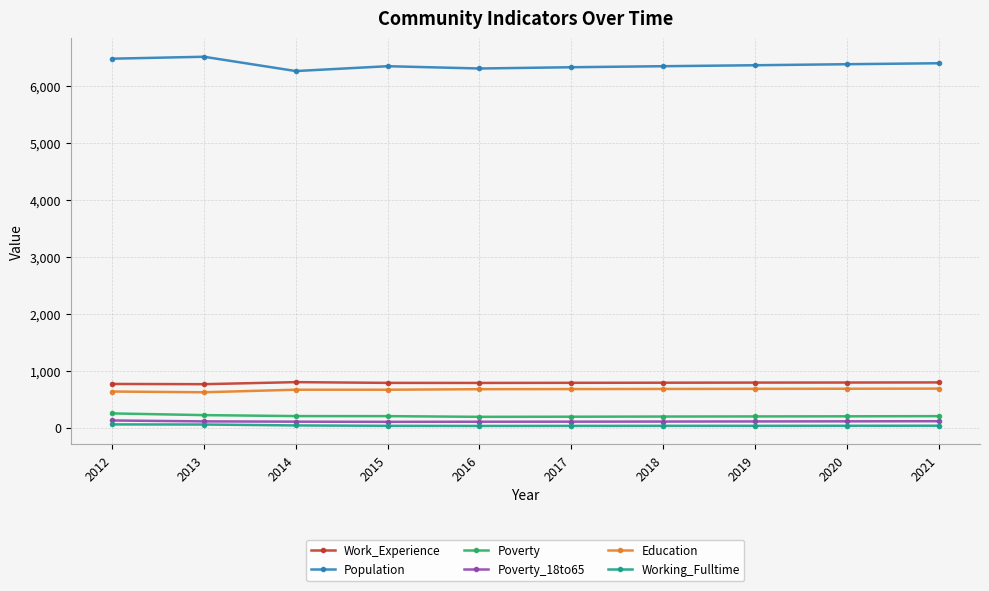

Is the value of Work_Experience at 2021 greater than the value of Poverty at 2017?

Yes